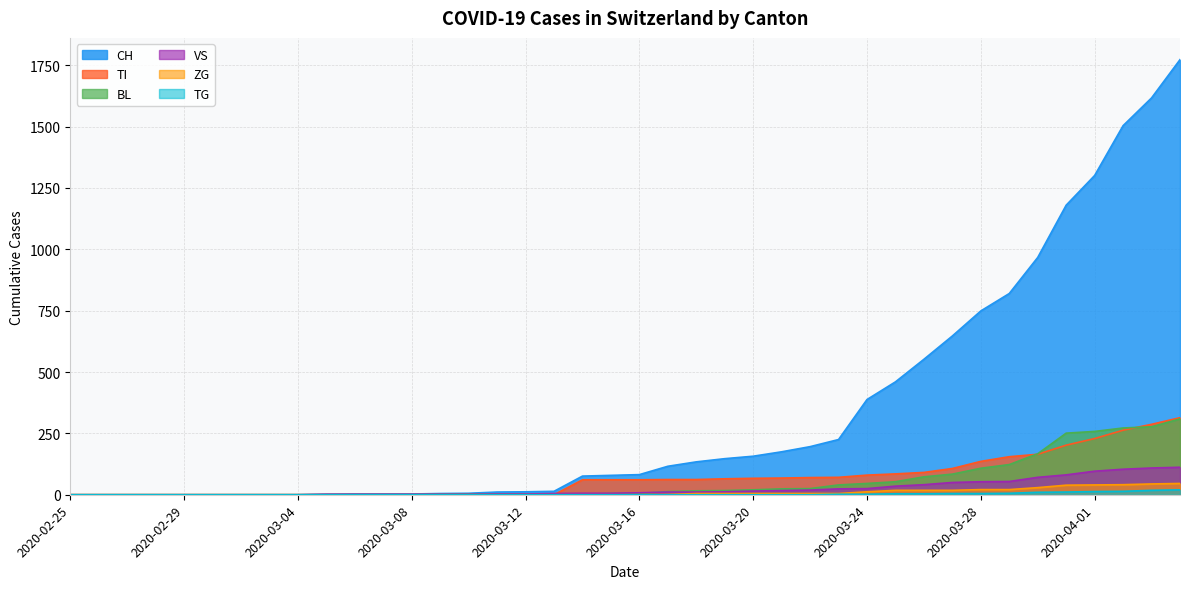

List the labels in order of TG value, smallest first.

2020-02-25, 2020-02-26, 2020-02-27, 2020-02-28, 2020-02-29, 2020-03-01, 2020-03-02, 2020-03-03, 2020-03-04, 2020-03-05, 2020-03-06, 2020-03-07, 2020-03-08, 2020-03-09, 2020-03-10, 2020-03-11, 2020-03-12, 2020-03-13, 2020-03-14, 2020-03-15, 2020-03-16, 2020-03-17, 2020-03-18, 2020-03-19, 2020-03-20, 2020-03-21, 2020-03-22, 2020-03-23, 2020-03-24, 2020-03-25, 2020-03-26, 2020-03-27, 2020-03-28, 2020-03-29, 2020-03-30, 2020-03-31, 2020-04-01, 2020-04-02, 2020-04-03, 2020-04-04